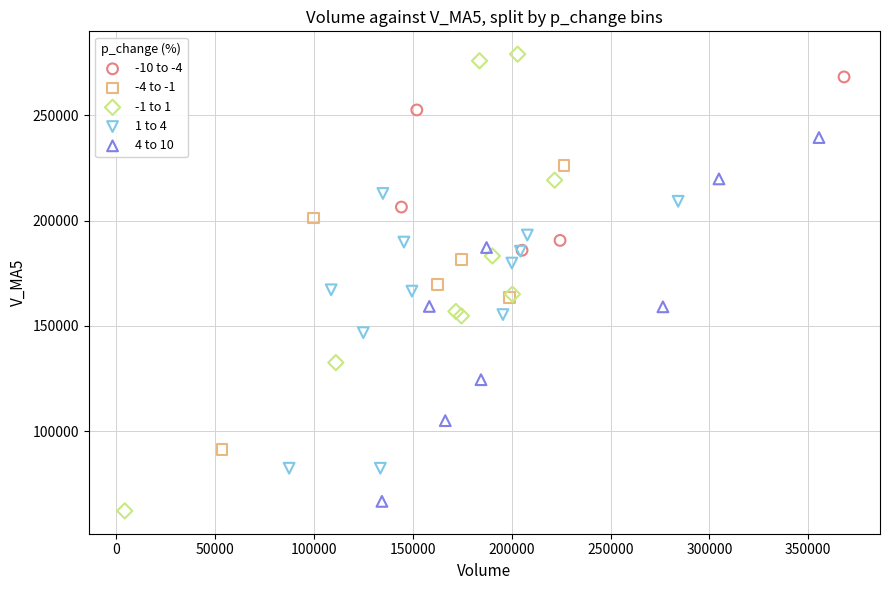

Which series has the widest spread of Y values?

-1 to 1